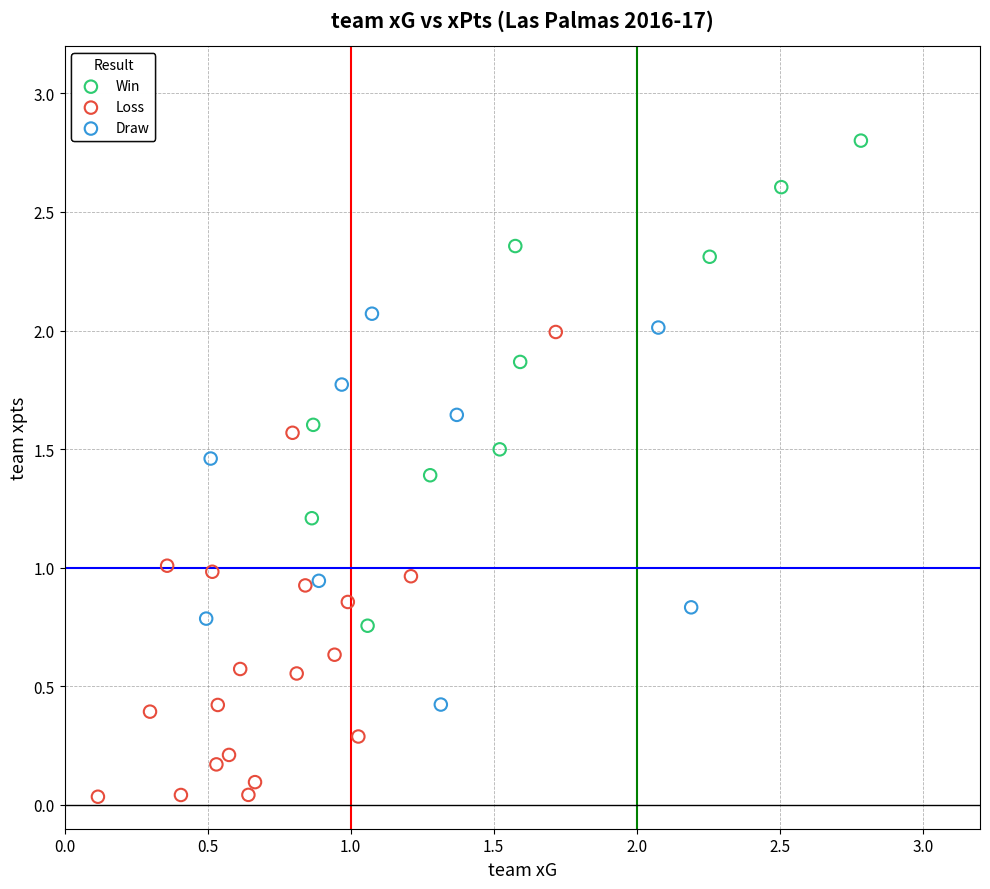

Which series reaches the maximum Y coordinate?

Win